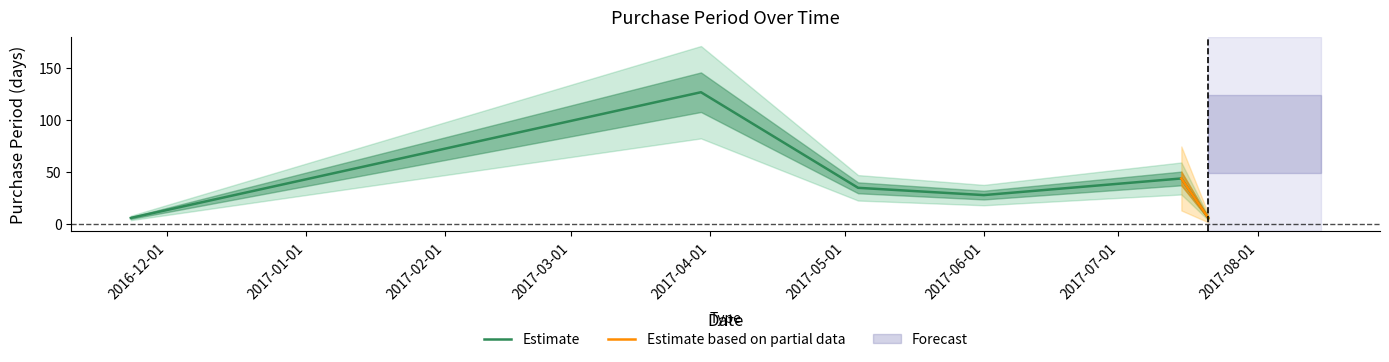

Rank the categories by value from lowest to highest.

2016-11-23, 2017-07-21, 2017-06-01, 2017-05-04, 2017-07-15, 2017-03-30